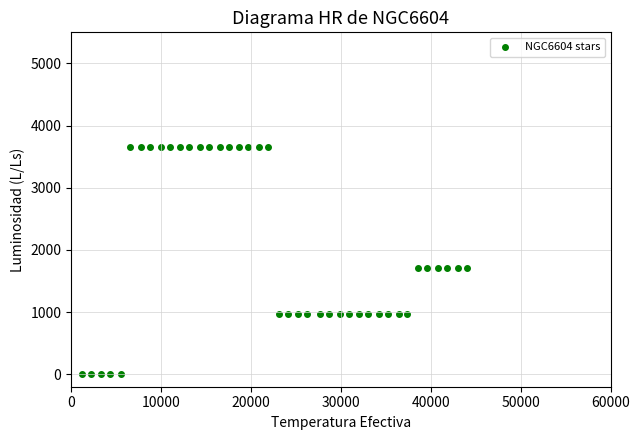

What is the range of X values (max minus min)?

42782.4